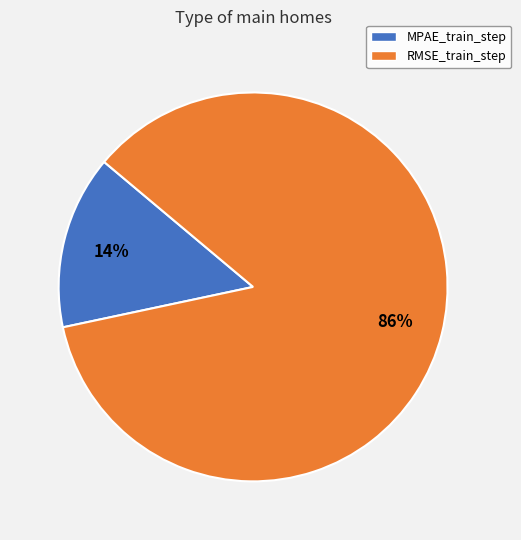

Do MPAE_train_step and RMSE_train_step together represent more than half of the pie?

Yes